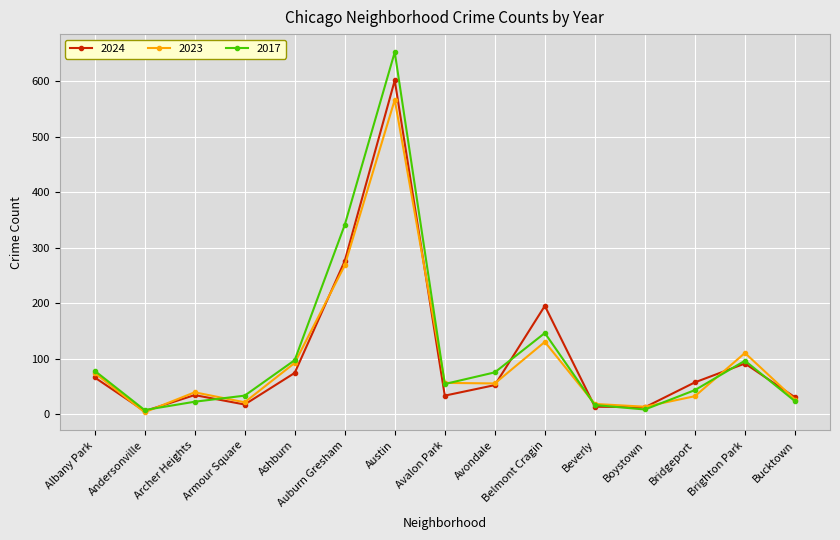

What is the sum of the 2023 values at Andersonville and Archer Heights?

42